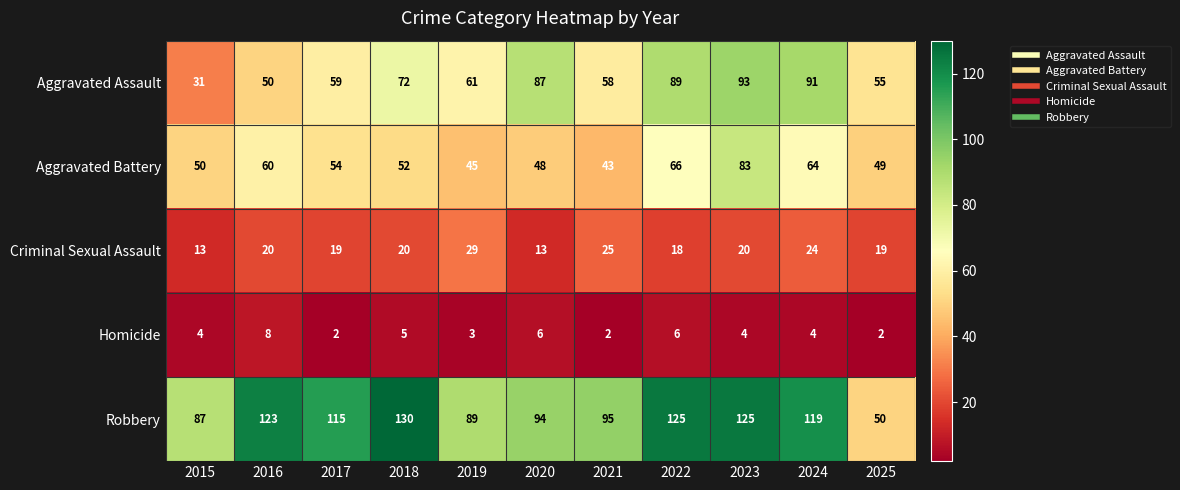

Which series has the largest total across all categories?

Robbery